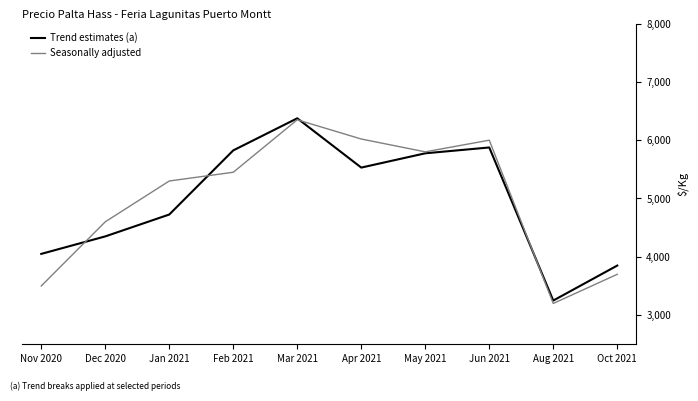

The Seasonally adjusted series shows 3500 at Nov 2020. True or false?

True